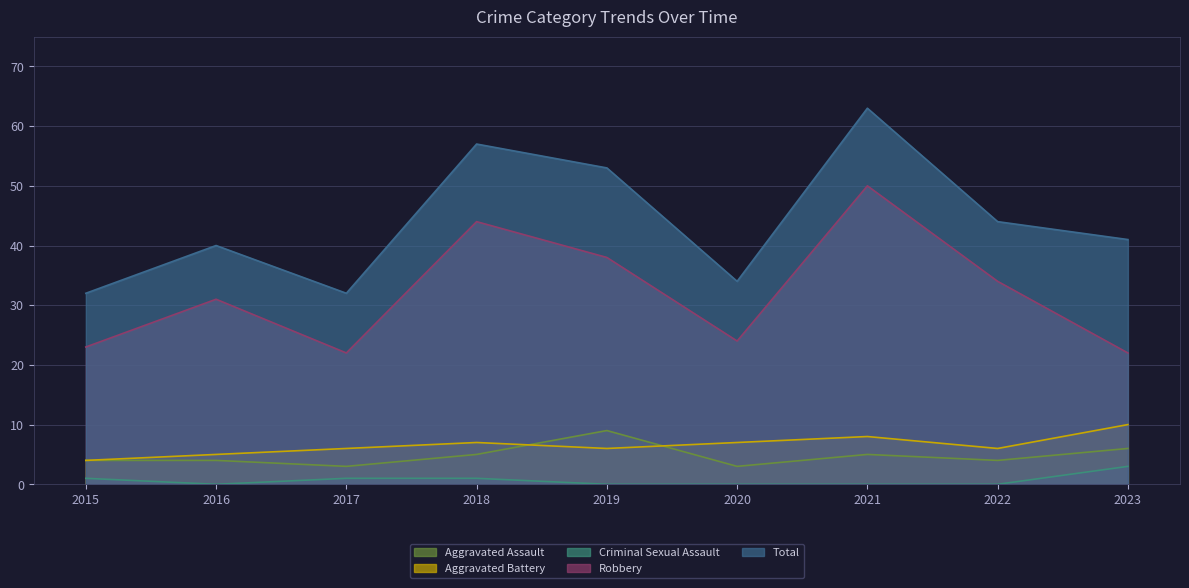

Does the chart have visible grid lines?

Yes